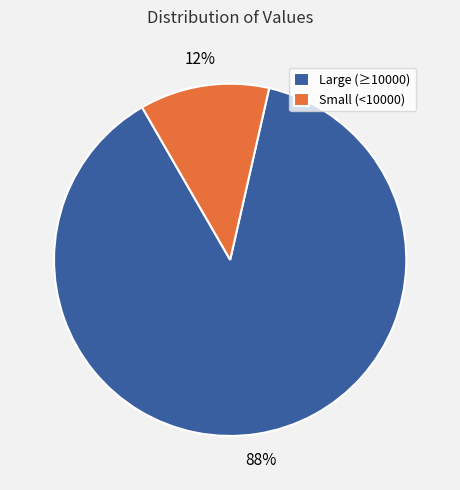

Which has a higher value, Large (≥10000) or Small (<10000)?

Large (≥10000)